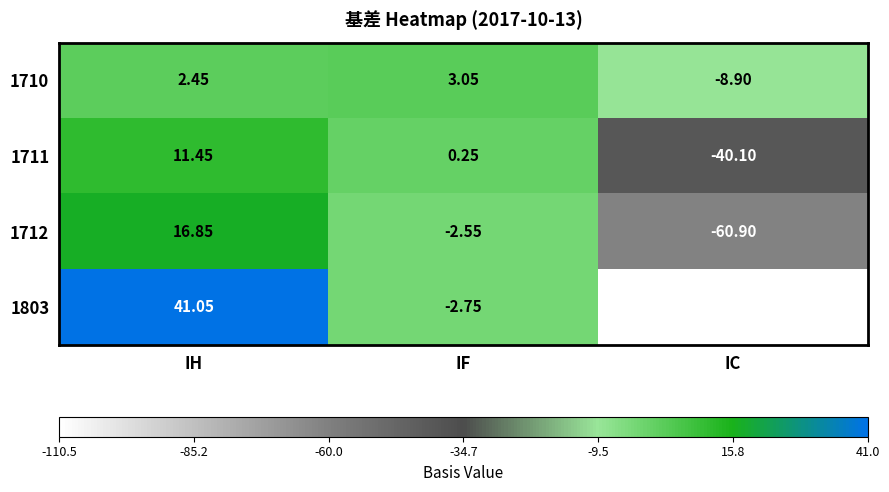

List the series in order of their peak value, lowest first.

1710, 1711, 1712, 1803